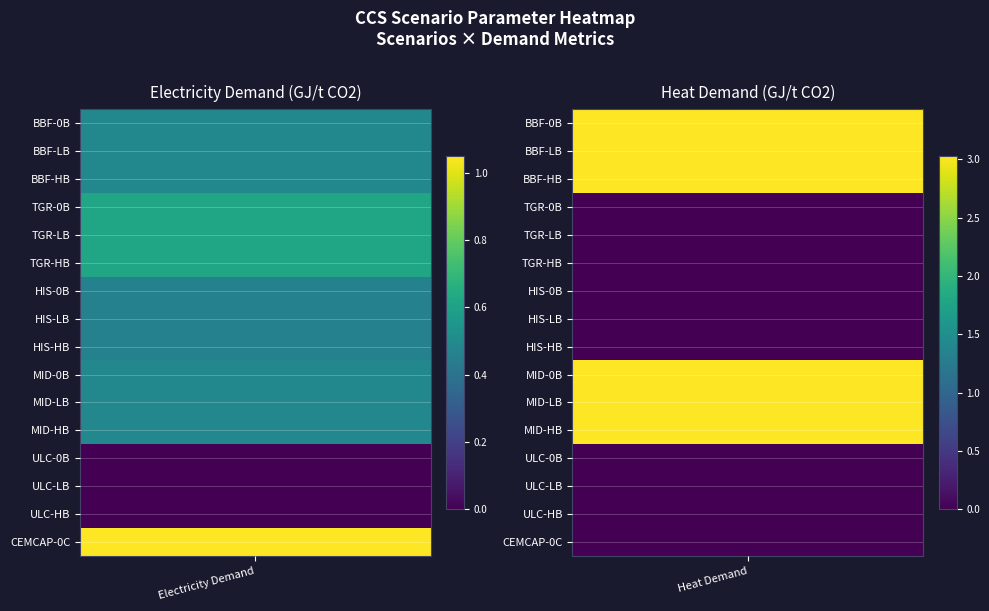

At how many categories does at least one series exceed 2?

1